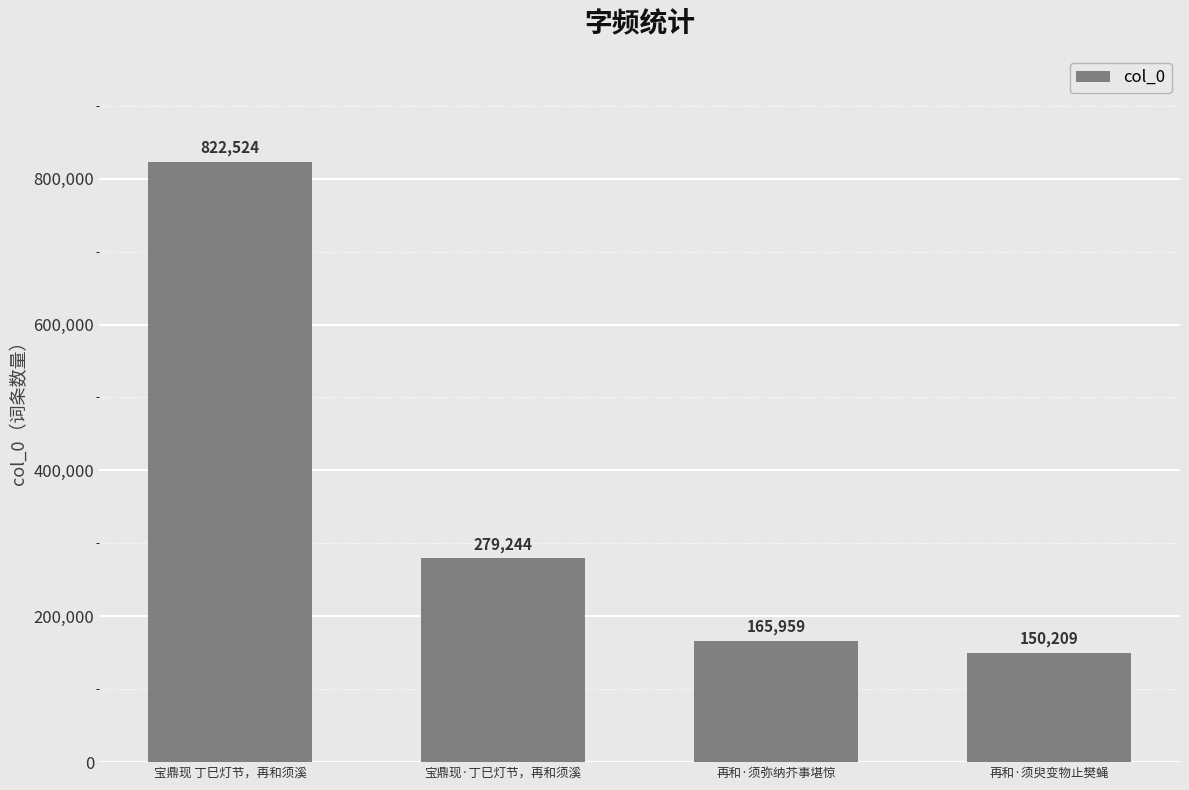

What is the label of the 4th bar from the left?

再和·须臾变物止樊蝇